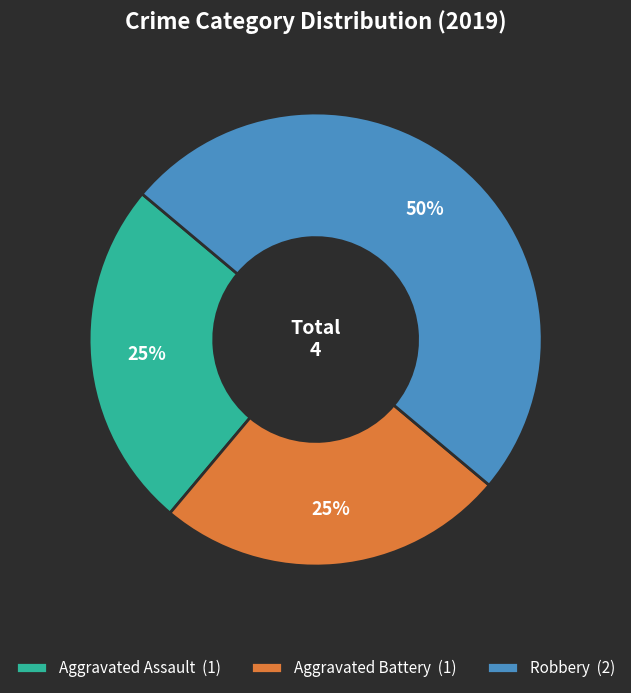

To the nearest percent, what is the difference between the largest and smallest slice percentages?

25%